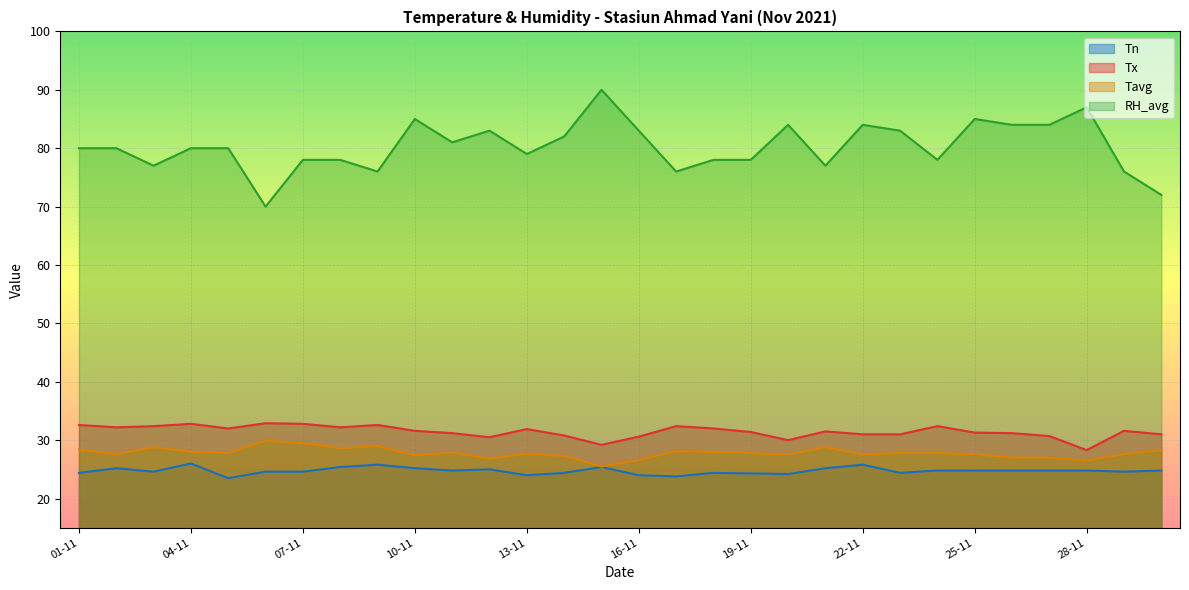

What is the difference between the second highest and second lowest values in the Tx series?

3.6